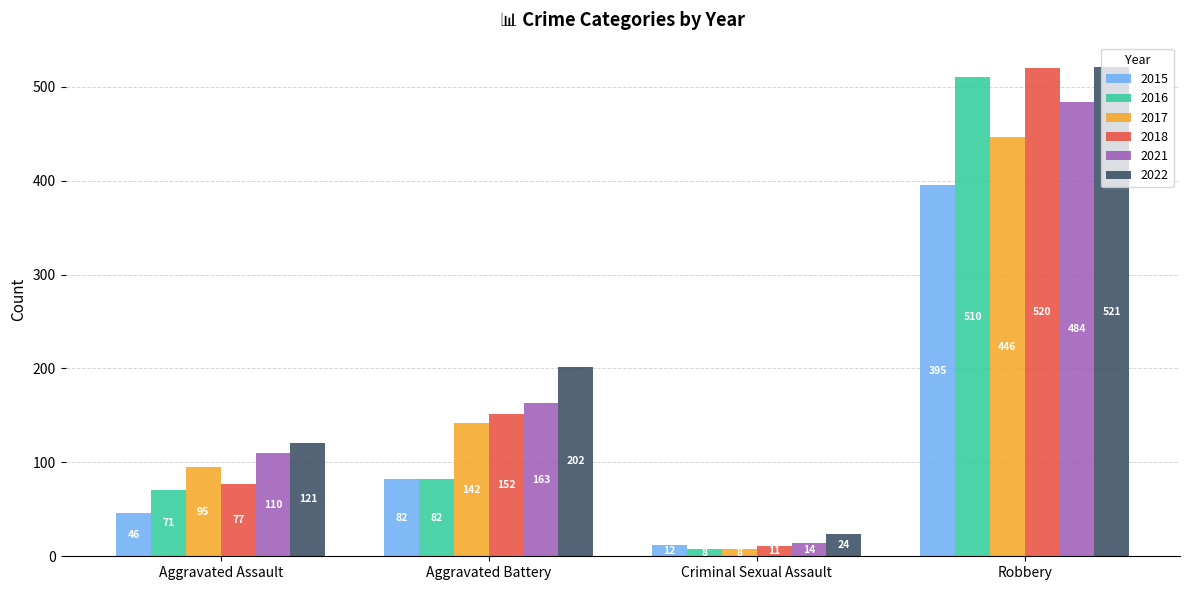

Which series has the largest total across all categories?

2022